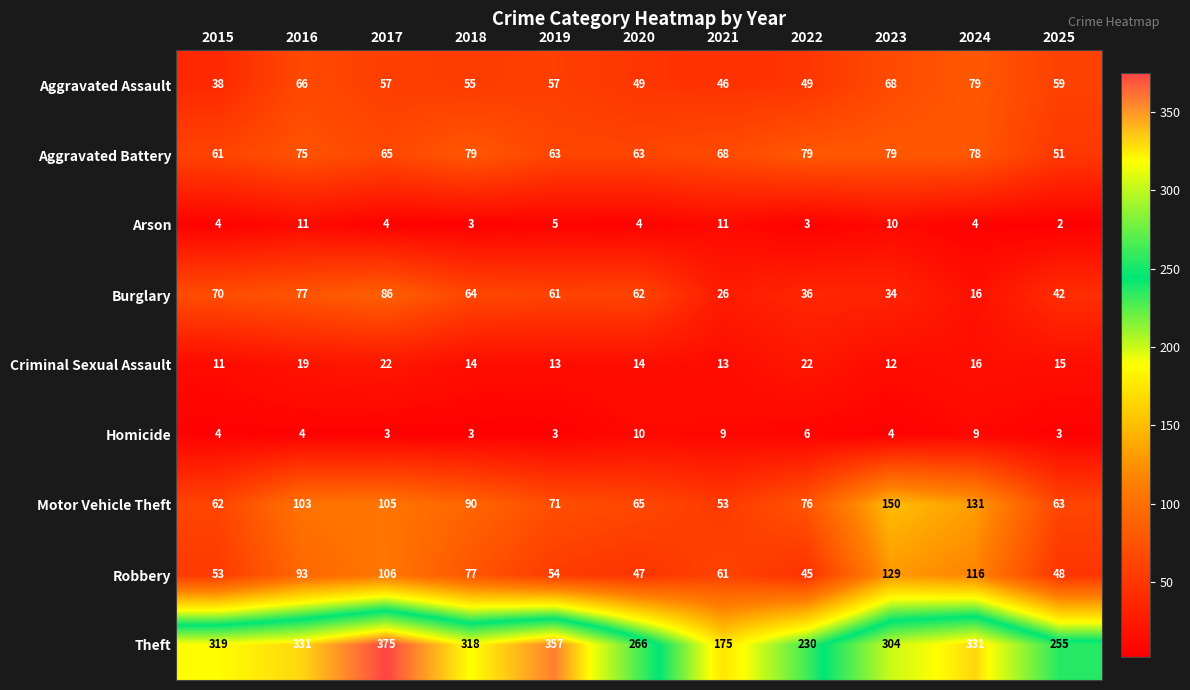

What is the maximum value shown in the chart?

375